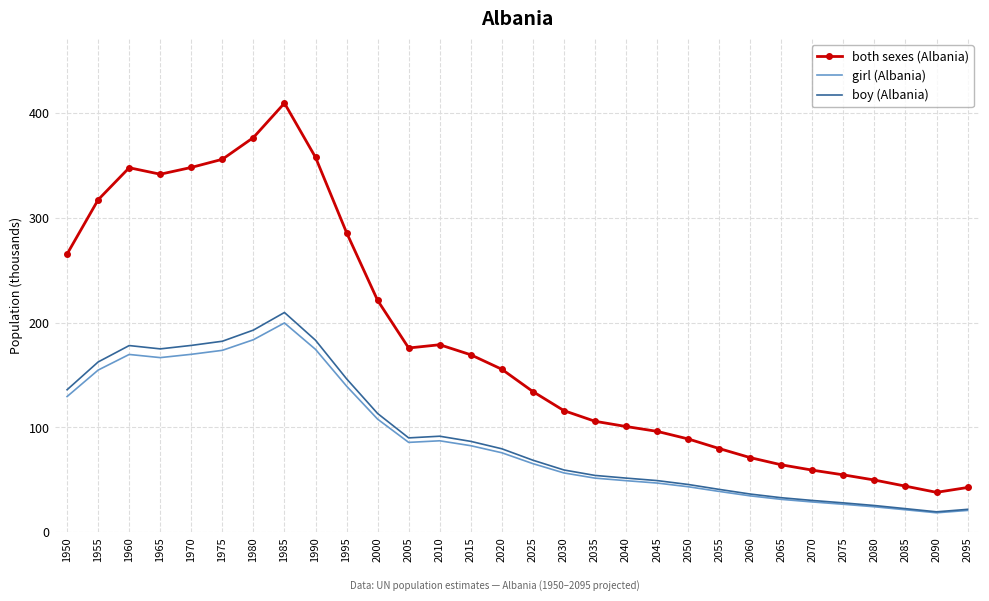

What is the minimum value shown in the chart?

18.6